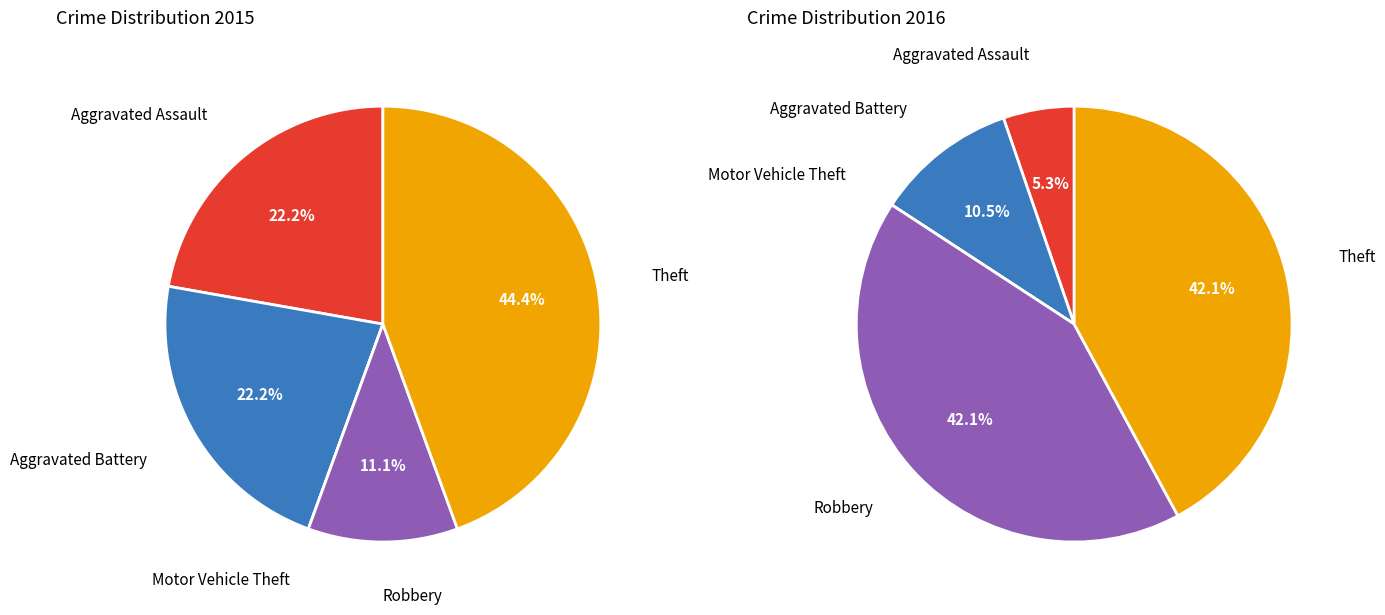

Combined, do Aggravated Battery and Theft account for over 50%?

Yes